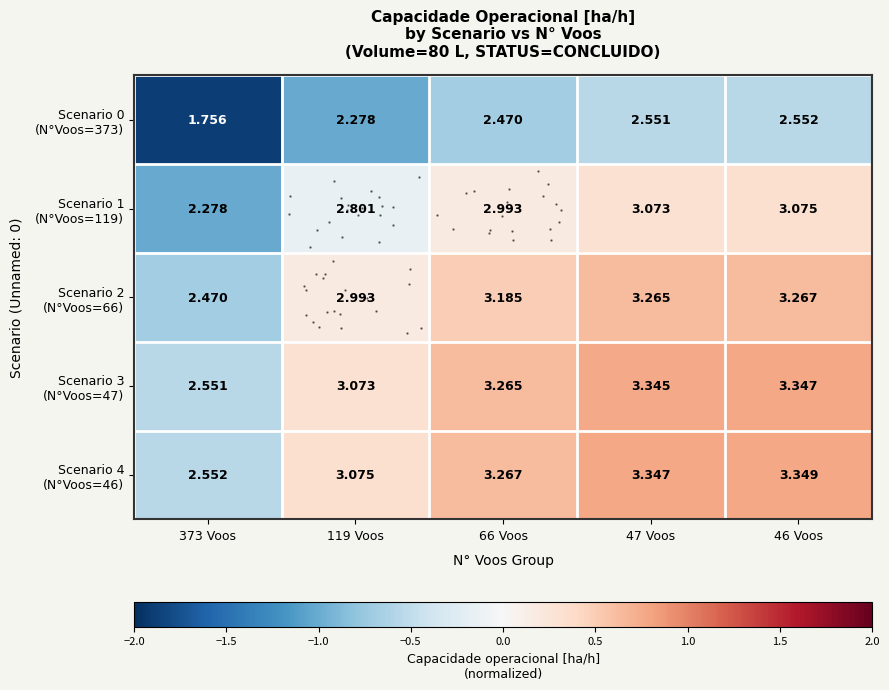

Reading left to right, extract all data points from this chart.

row_0: 373 Voos=-1.9	119 Voos=-1.0	66 Voos=-0.7	47 Voos=-0.6	46 Voos=-0.6
row_1: 373 Voos=-1.0	119 Voos=-0.1	66 Voos=0.2	47 Voos=0.3	46 Voos=0.3
row_2: 373 Voos=-0.7	119 Voos=0.2	66 Voos=0.5	47 Voos=0.6	46 Voos=0.6
row_3: 373 Voos=-0.6	119 Voos=0.3	66 Voos=0.6	47 Voos=0.8	46 Voos=0.8
row_4: 373 Voos=-0.6	119 Voos=0.3	66 Voos=0.6	47 Voos=0.8	46 Voos=0.8